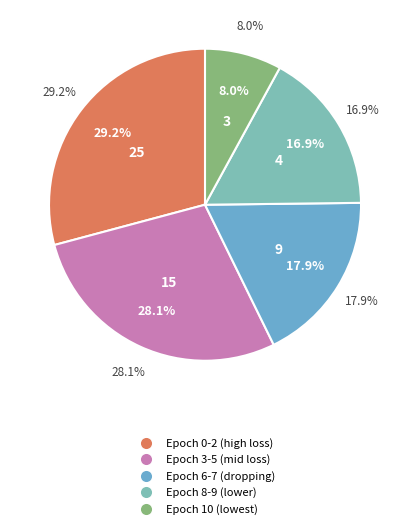

What is the smallest slice in the pie chart?

10